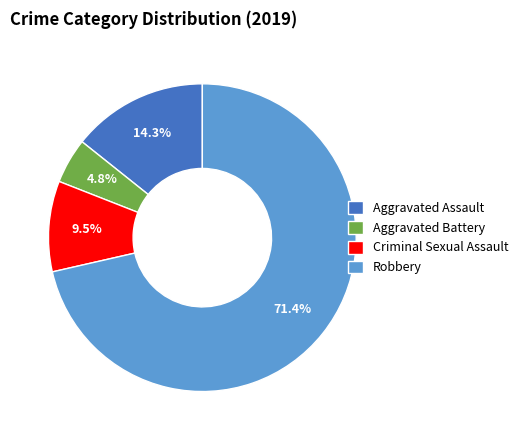

Is the sum of Robbery and Criminal Sexual Assault greater than half?

Yes